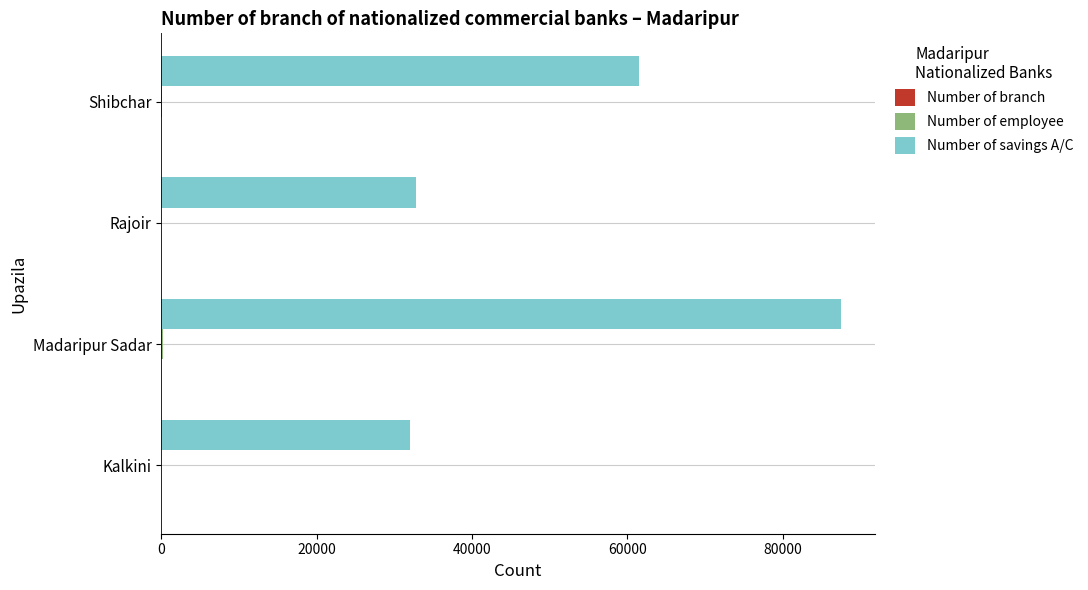

What is the greatest value displayed?

87520